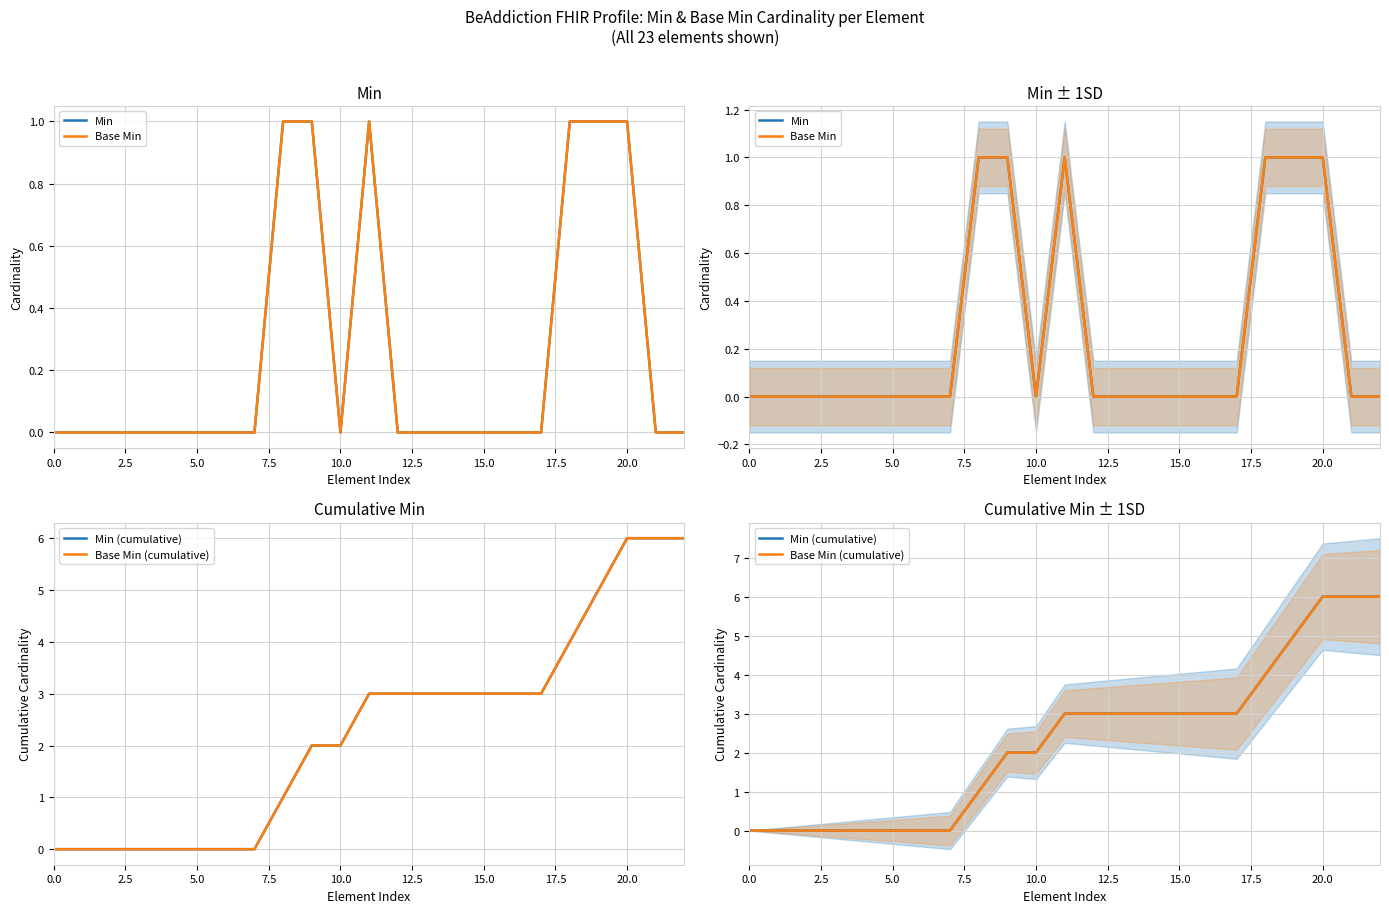

What is the difference between the maximum and second lowest values in the Base Min series?

1